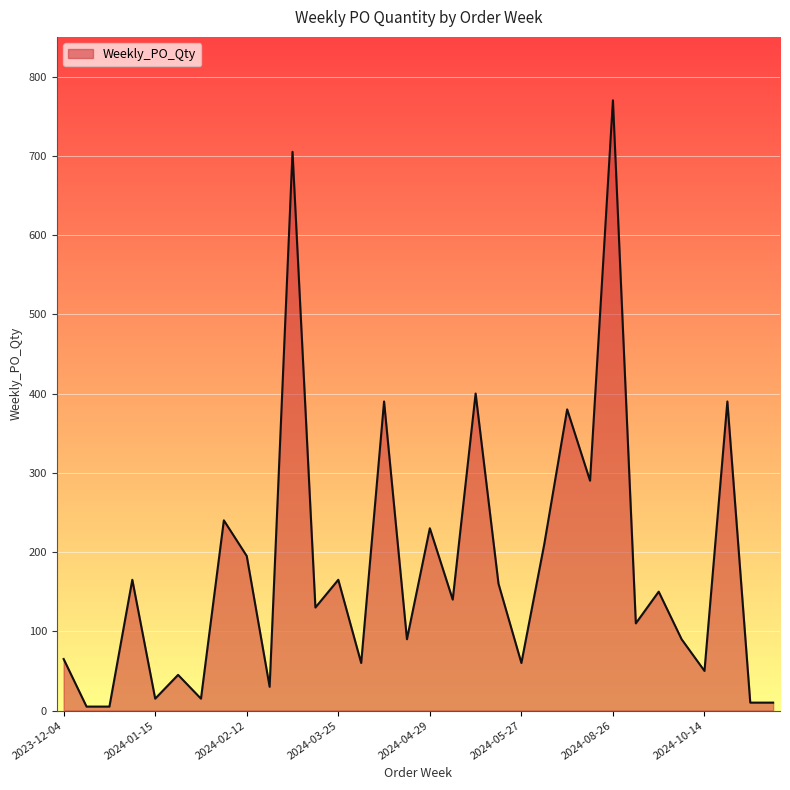

What is the maximum value shown in the chart?

770